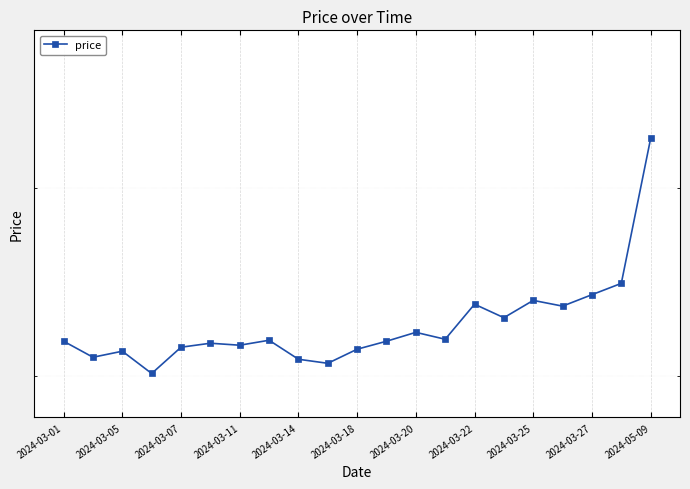

What is the ratio of the value at 16 to the value at 2024-03-05?

1.1